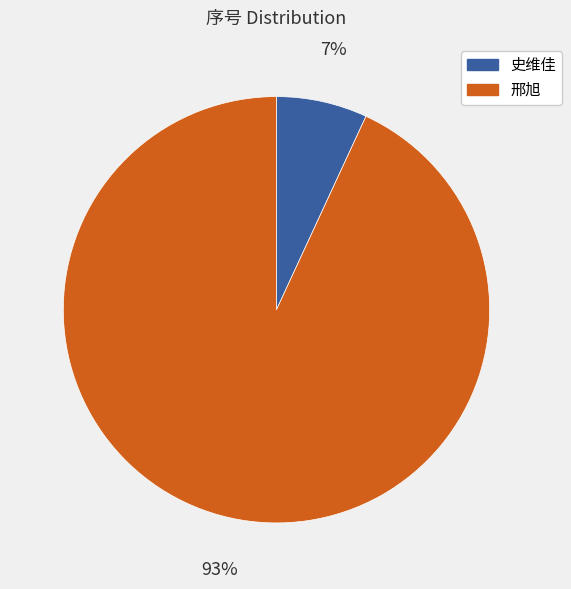

Combined, do 史维佳 and 邢旭 account for over 50%?

Yes